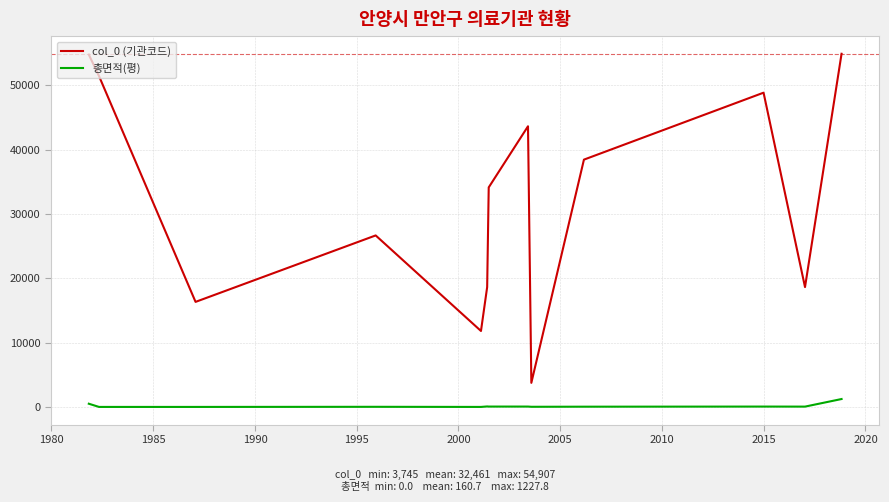

Which series has the largest total across all categories?

col_0 (기관코드)